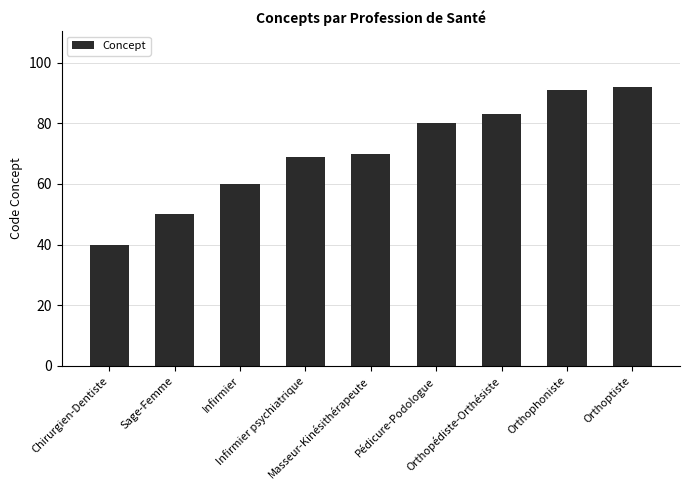

Which label corresponds to the smallest value in the chart?

Chirurgien-Dentiste